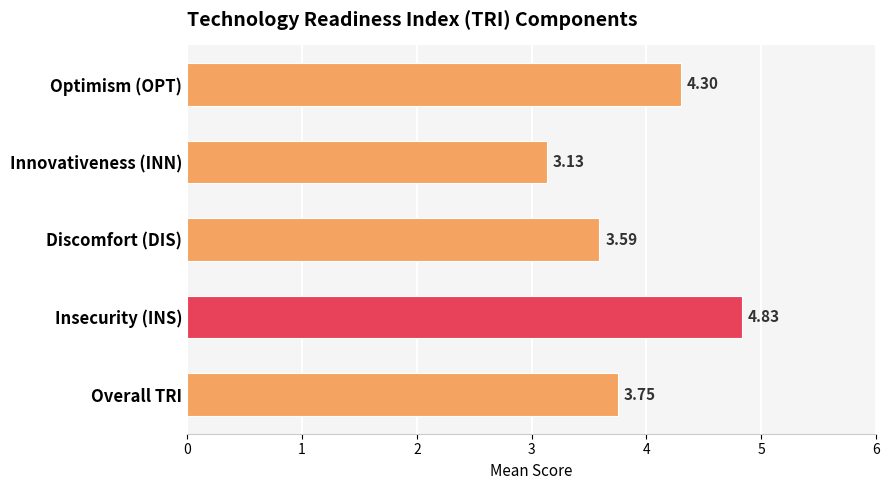

Rank the categories by value from lowest to highest.

Innovativeness (INN), Discomfort (DIS), Overall TRI, Optimism (OPT), Insecurity (INS)